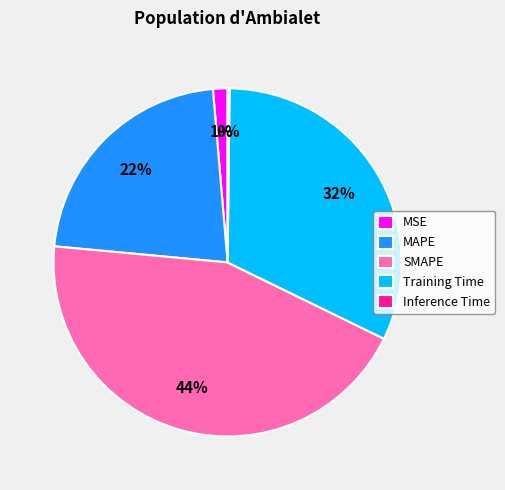

True or false: MSE accounts for 1% of the total.

True